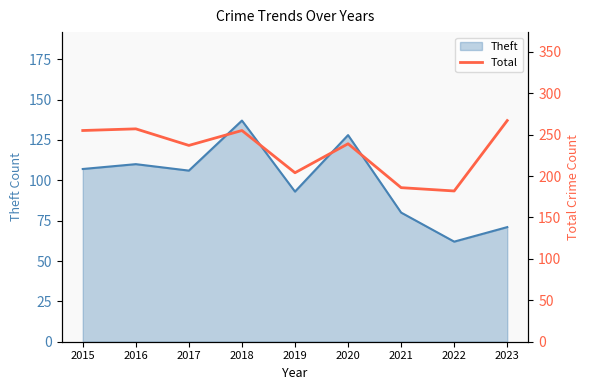

At which label does Theft reach its peak?

2018